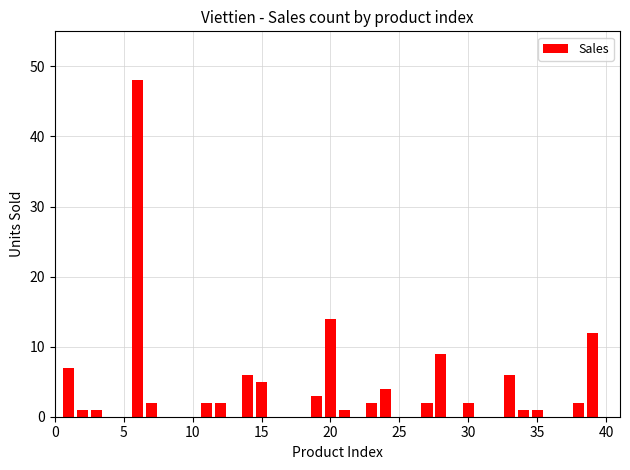

What is the greatest value displayed?

48